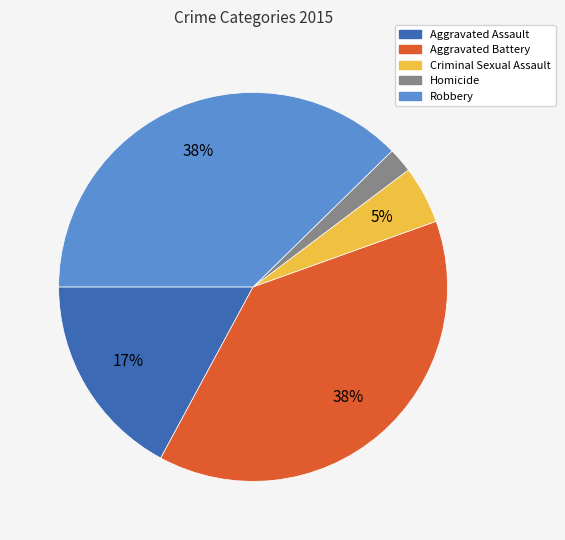

Between Criminal Sexual Assault and Aggravated Assault, which is larger?

Aggravated Assault